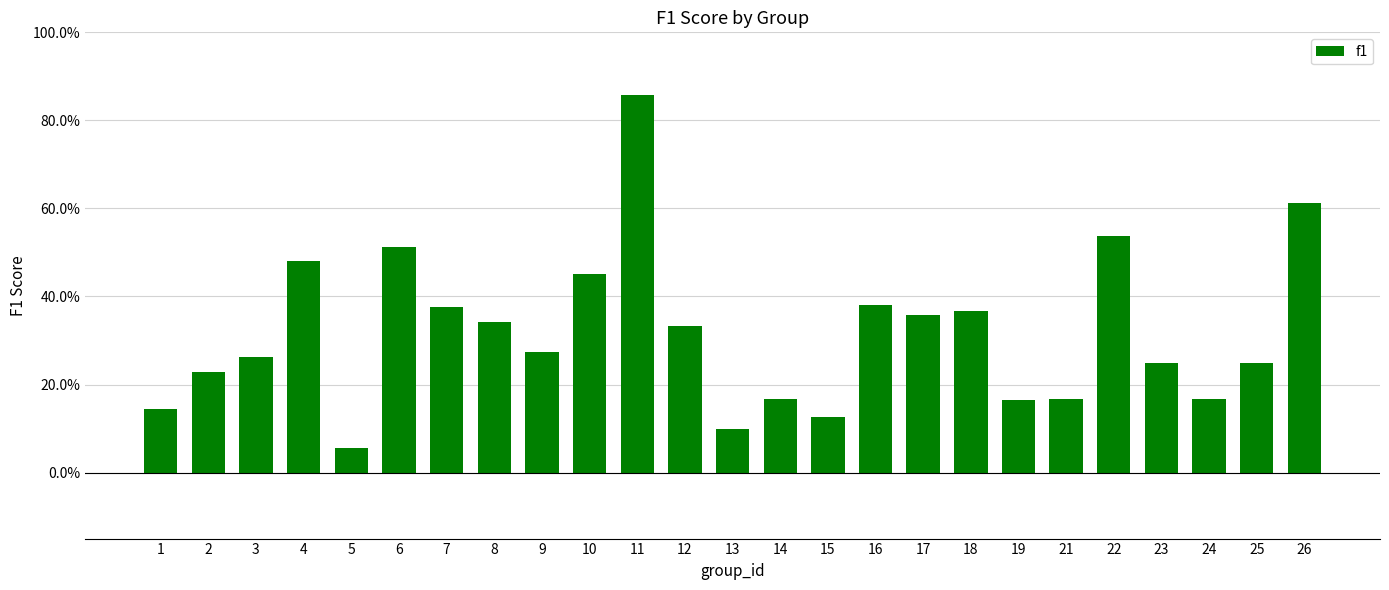

Reading left to right, transcribe all the data shown in this chart.

1=0.1	2=0.2	3=0.3	4=0.5	5=0.1	6=0.5	7=0.4	8=0.3	9=0.3	10=0.5	11=0.9	12=0.3	13=0.1	14=0.2	15=0.1	16=0.4	17=0.4	18=0.4	19=0.2	21=0.2	22=0.5	23=0.2	24=0.2	25=0.2	26=0.6